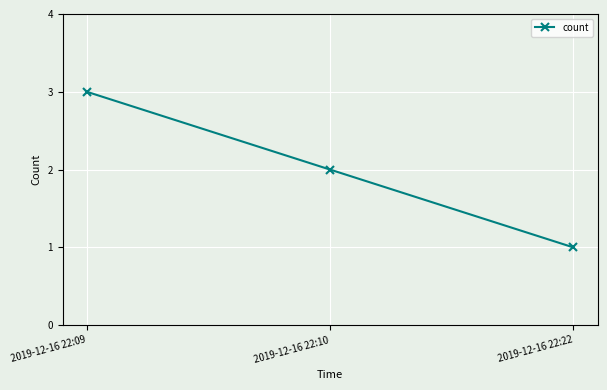

Reading left to right, extract all data points from this chart.

2019-12-16 22:09=3	2019-12-16 22:10=2	2019-12-16 22:22=1